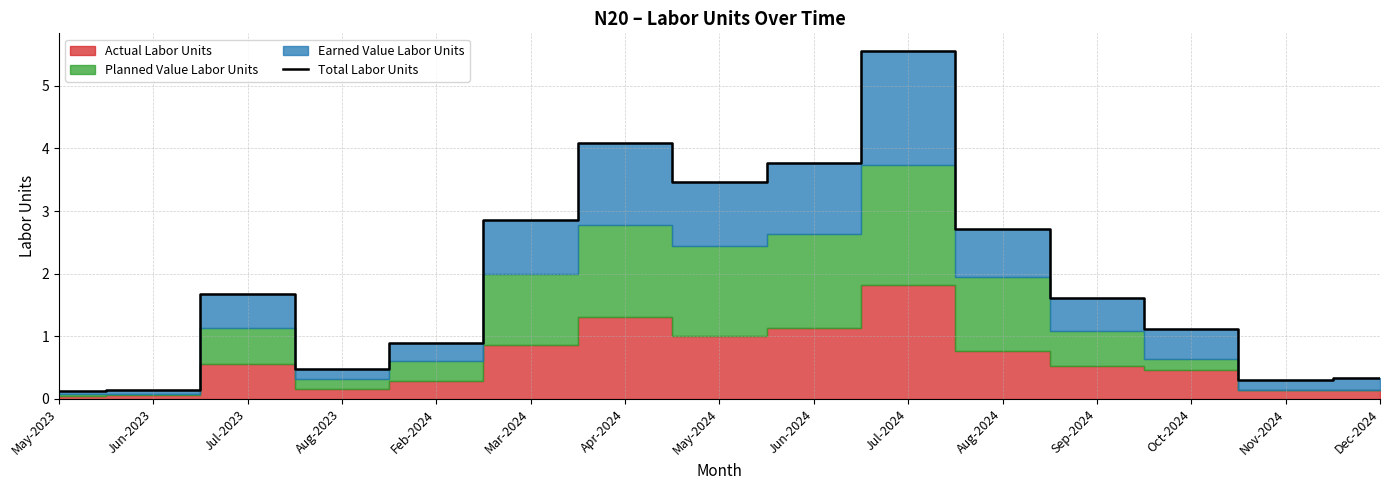

Between Jun-2024 and Feb-2024, which is larger?

Jun-2024